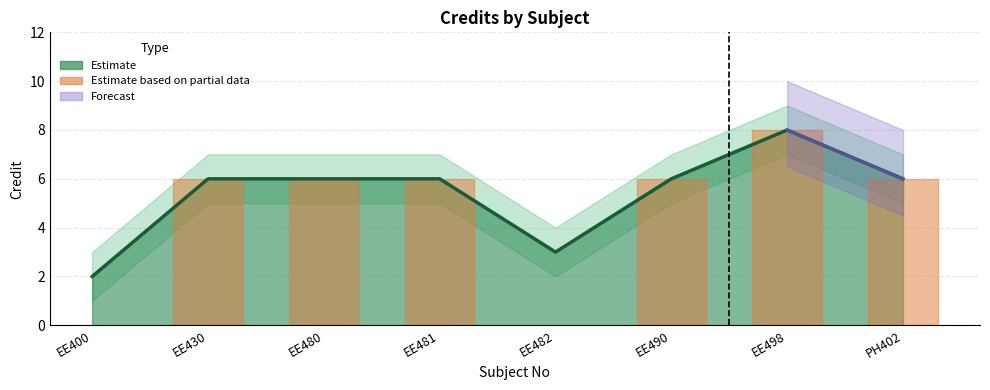

What is the difference between the maximum and second lowest values in the Credit series?

5